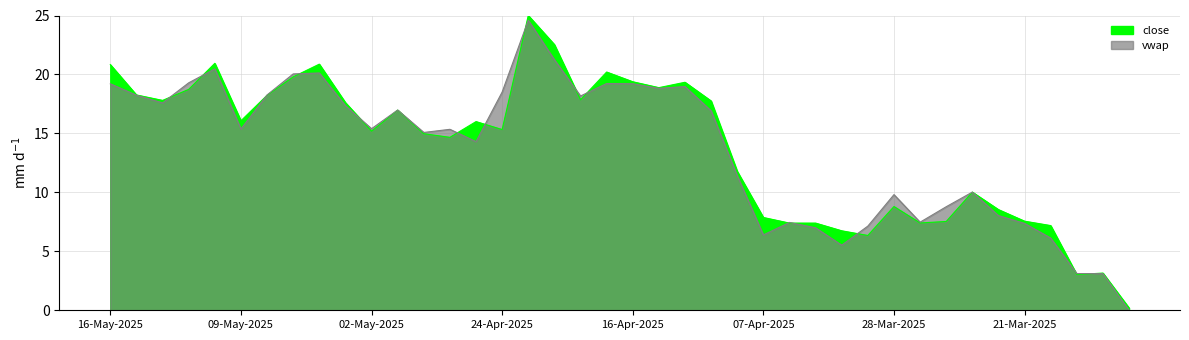

What is the minimum value for close?

0.2